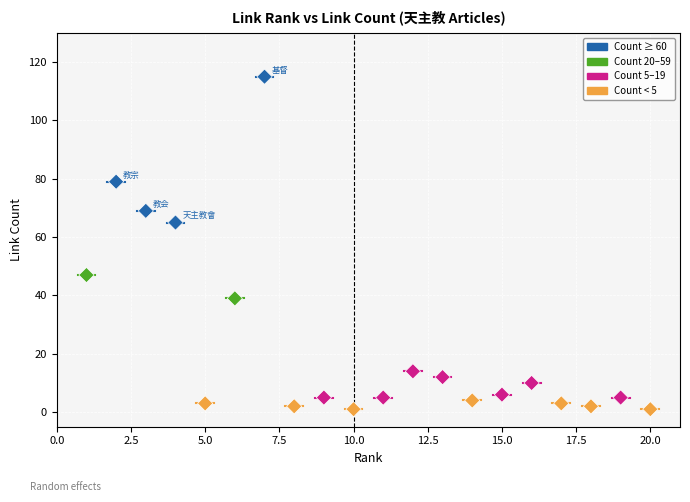

What Y value in the scatter plot is closest to 58?

65